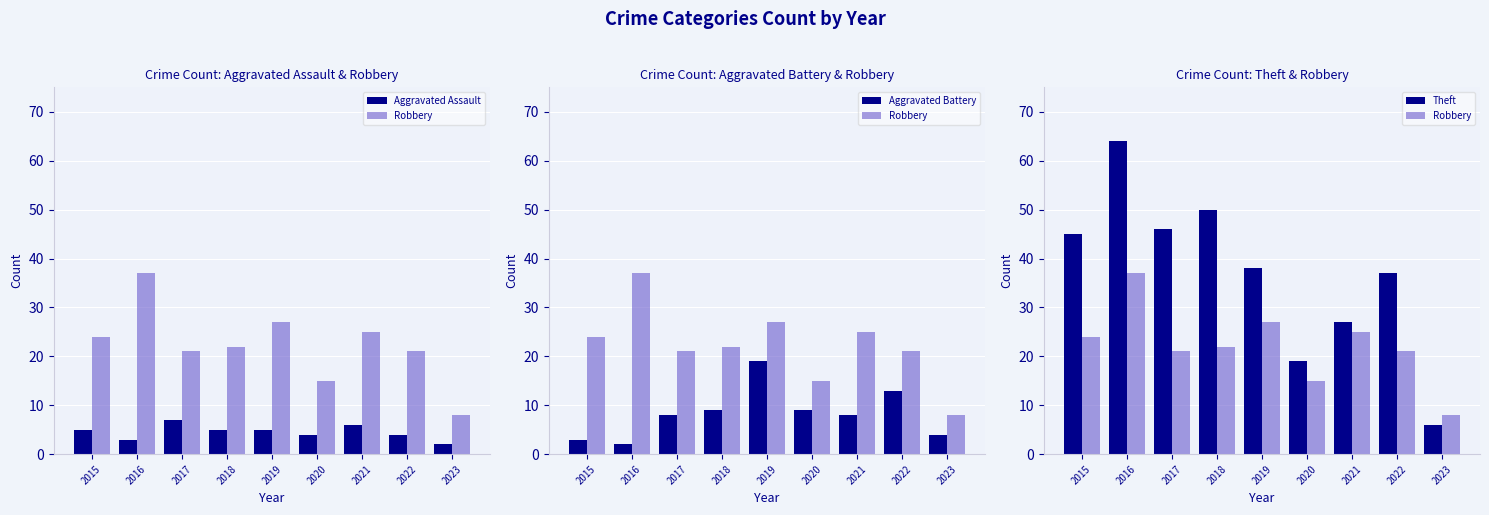

At which label does Theft reach its minimum?

2023